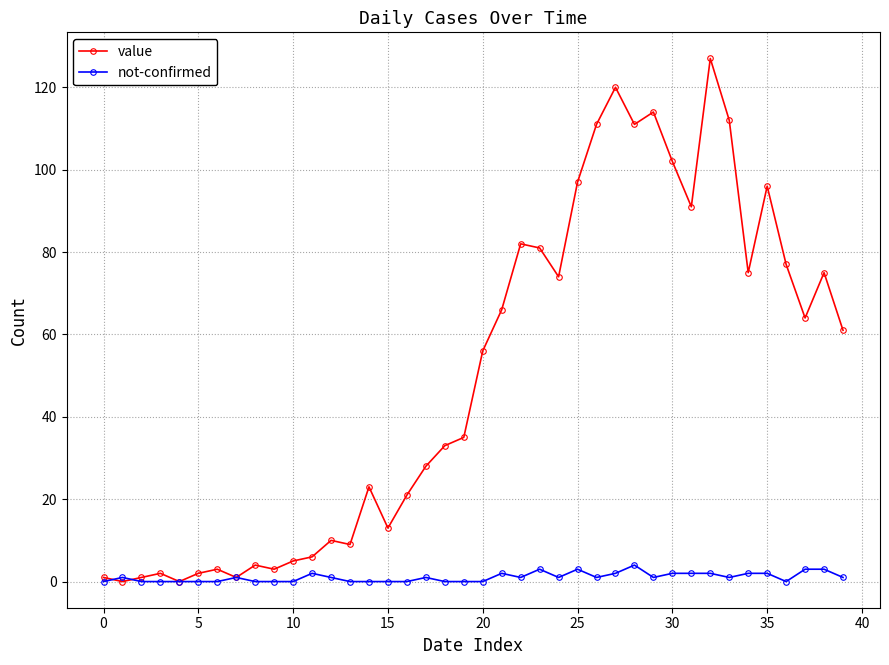

What is the maximum value shown in the chart?

127